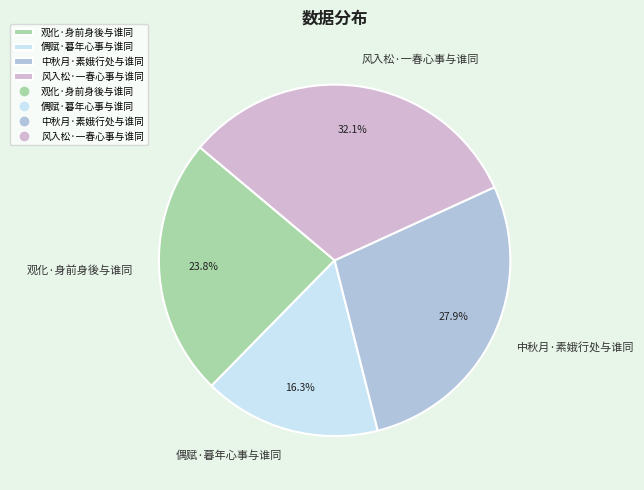

To the nearest percent, what is the combined percentage of 偶赋·暮年心事与谁同 and 中秋月·素娥行处与谁同?

44%